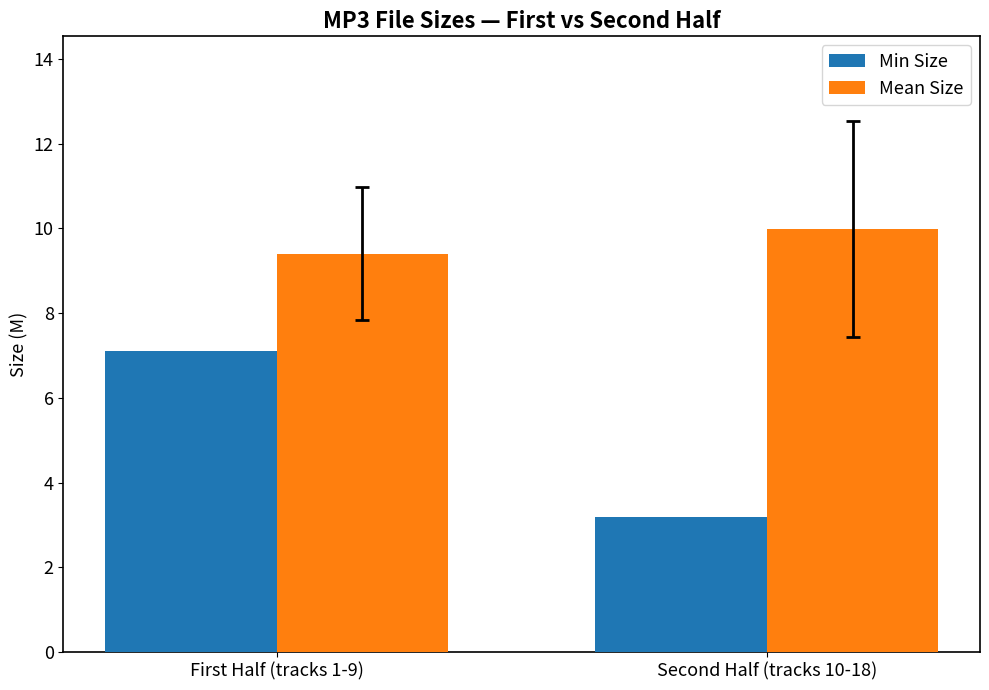

Does the chart contain any negative values?

No